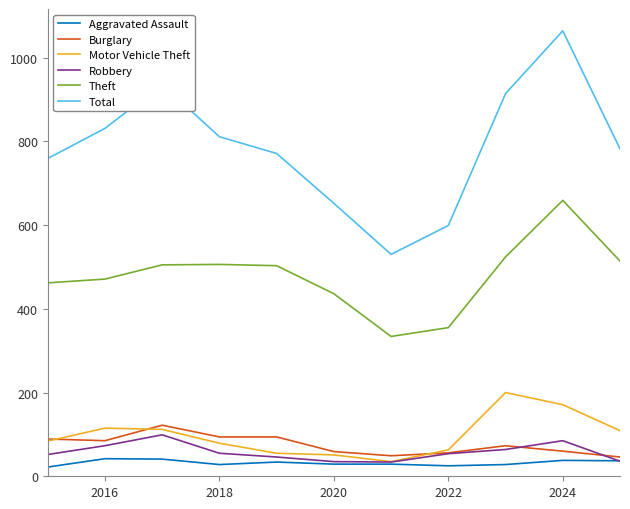

What is the lowest value of the Robbery series?

34